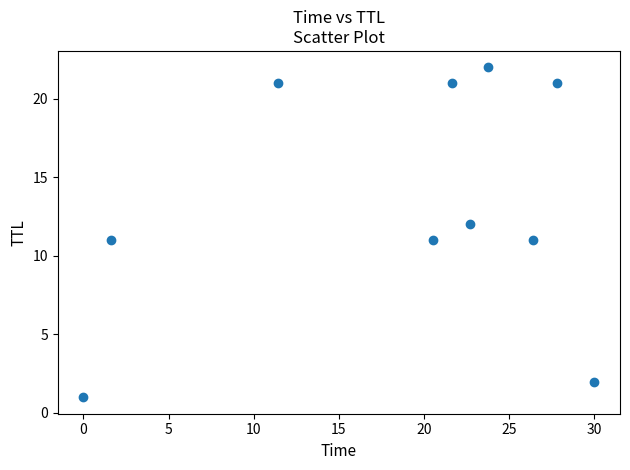

What is the range of Y values (max minus min)?

21